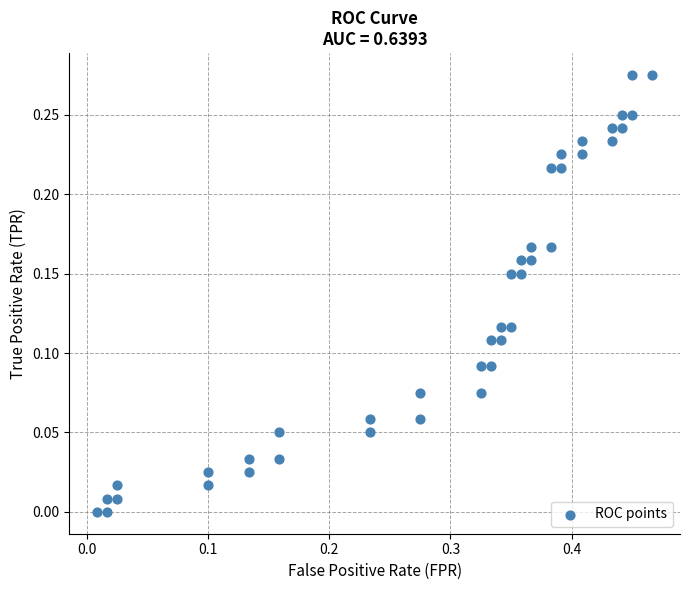

What is the range of X values (max minus min)?

0.5